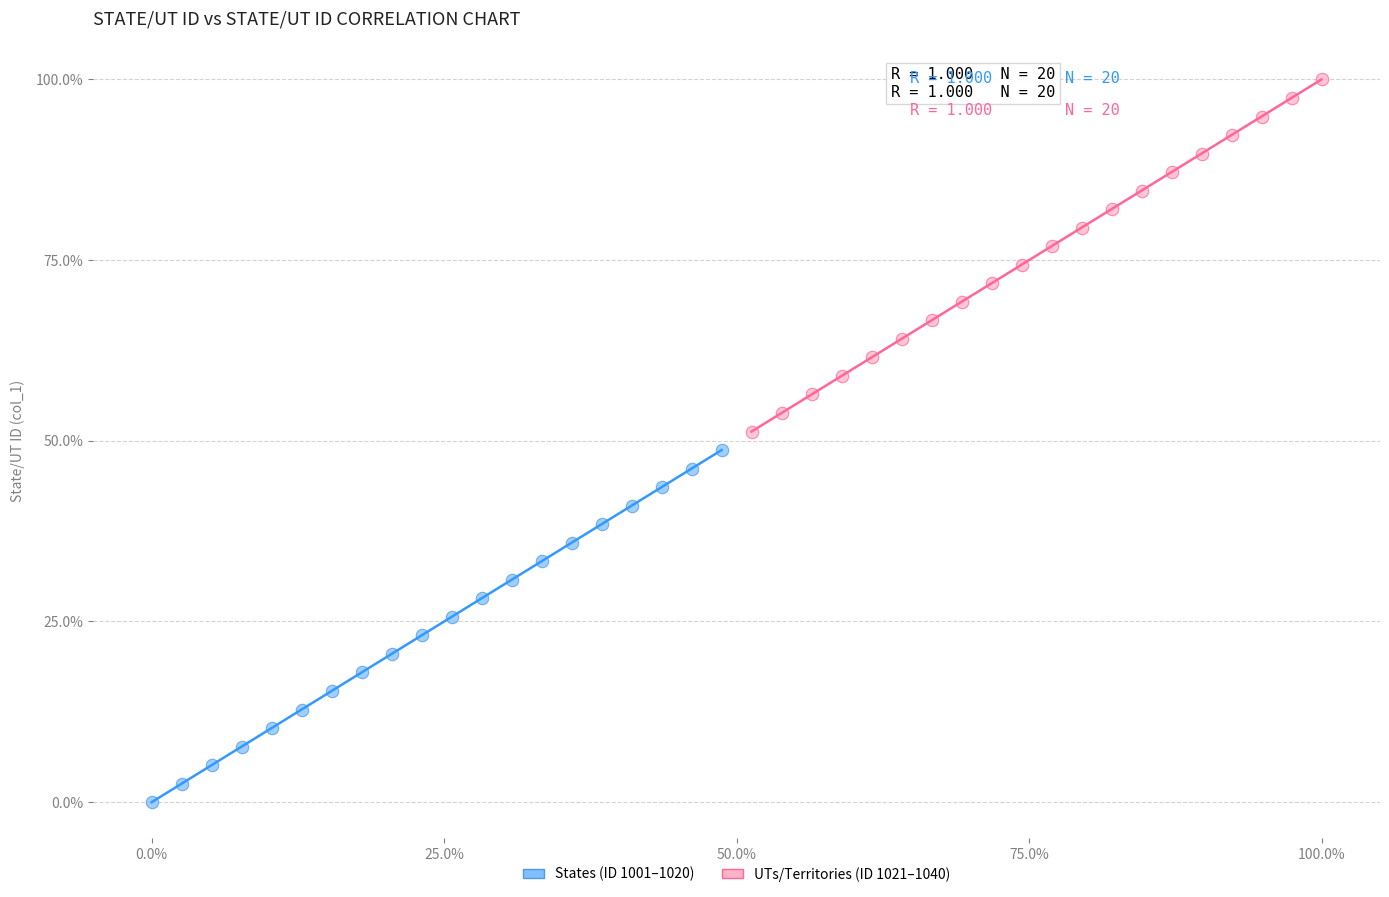

Which series contains the highest Y value?

UTs/Territories (ID 1021–1040)